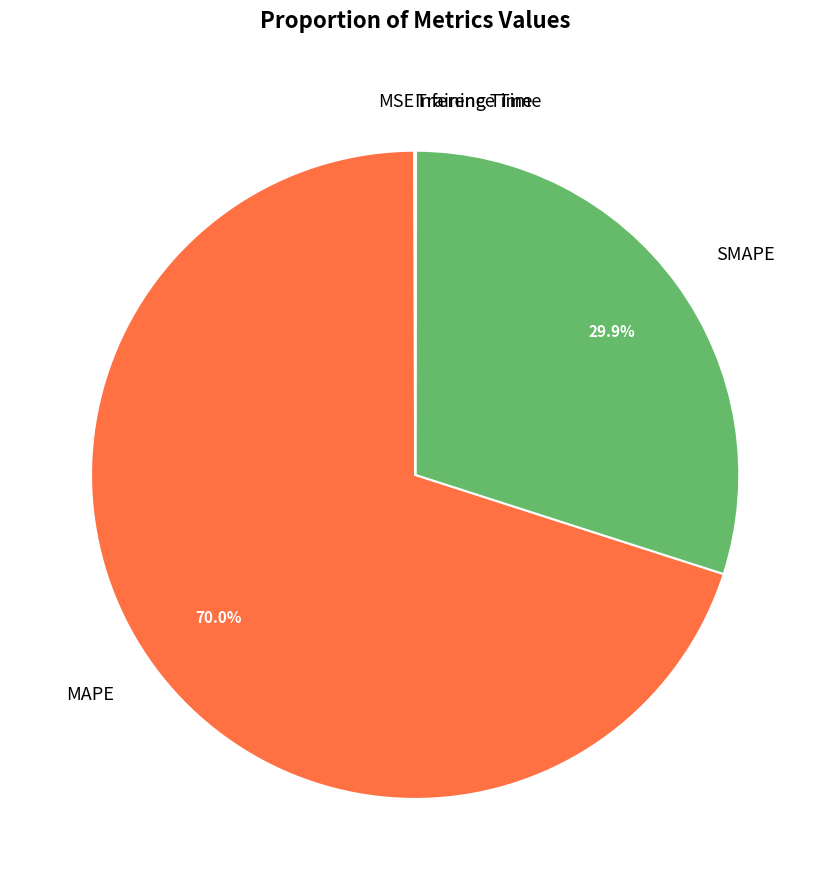

What is the largest slice in the pie chart?

MAPE